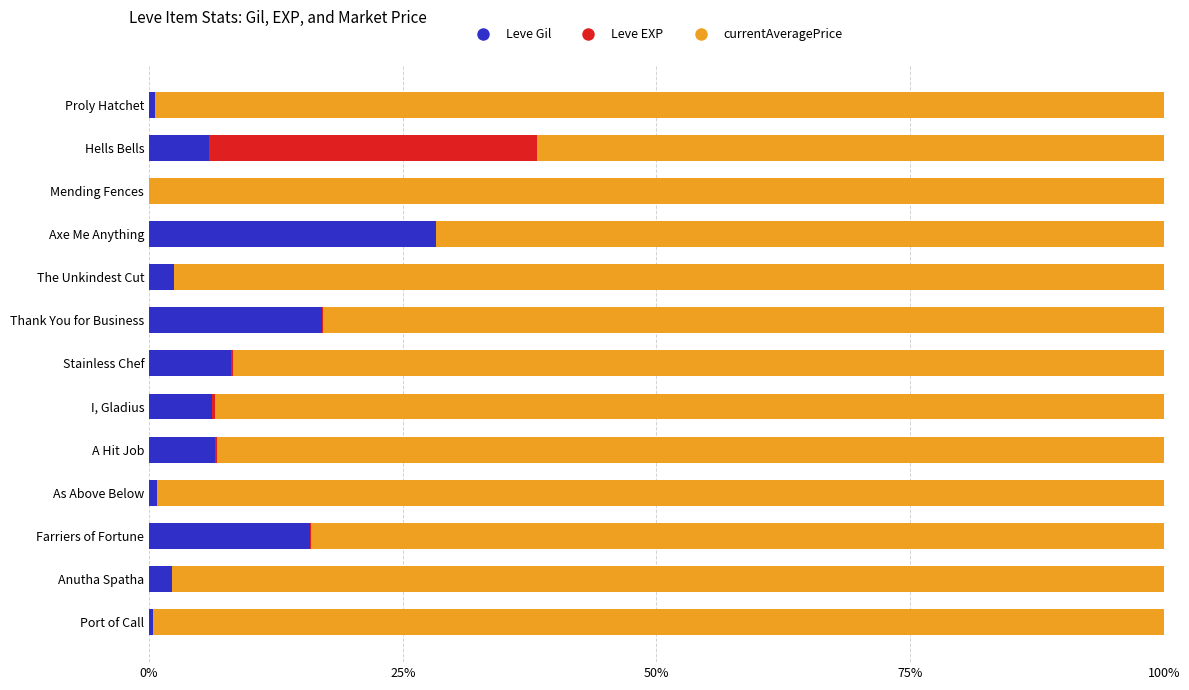

What are all the series names shown in the legend?

Leve Gil, Leve EXP, currentAveragePrice